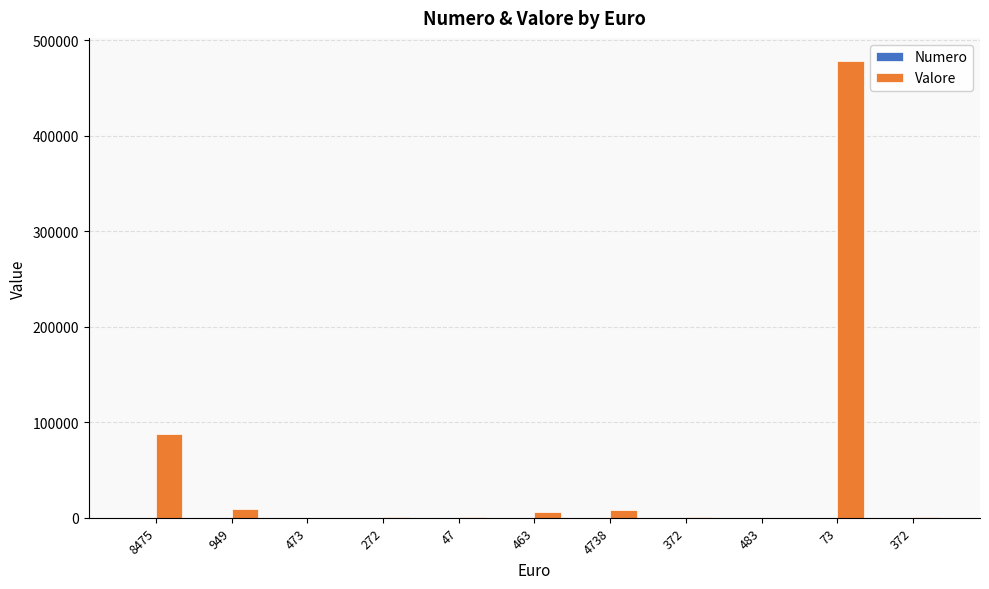

What is the label of the 8th bar from the right?

272